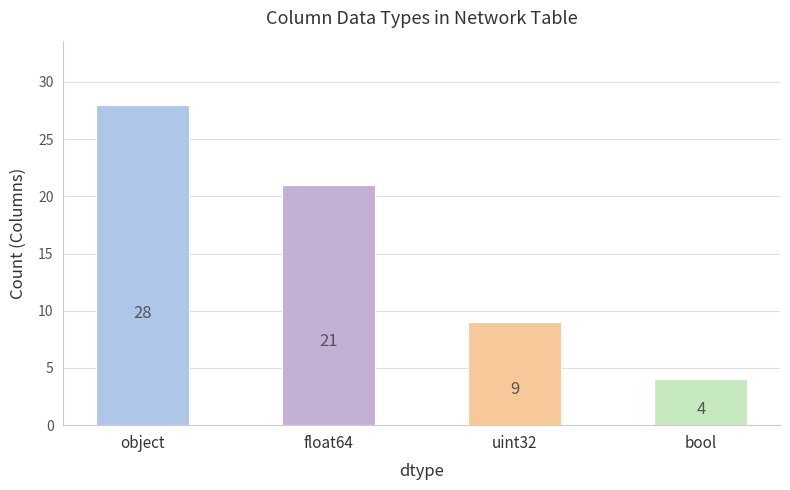

What is the ratio of the value at bool to the value at object?

0.1